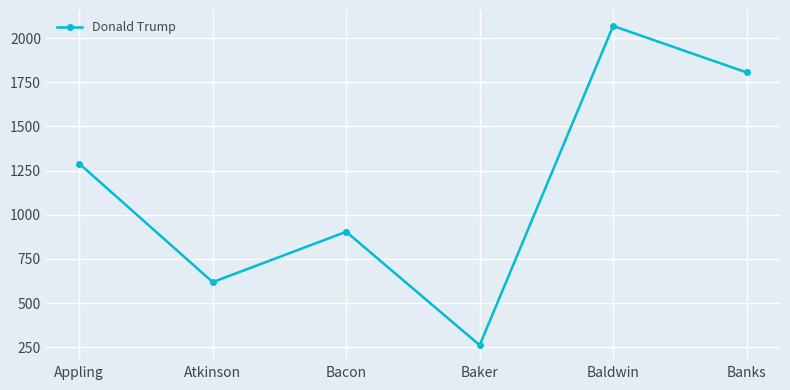

Reading right to left, what are all the values shown in this chart?

Banks=1806	Baldwin=2069	Baker=262	Bacon=904	Atkinson=619	Appling=1290